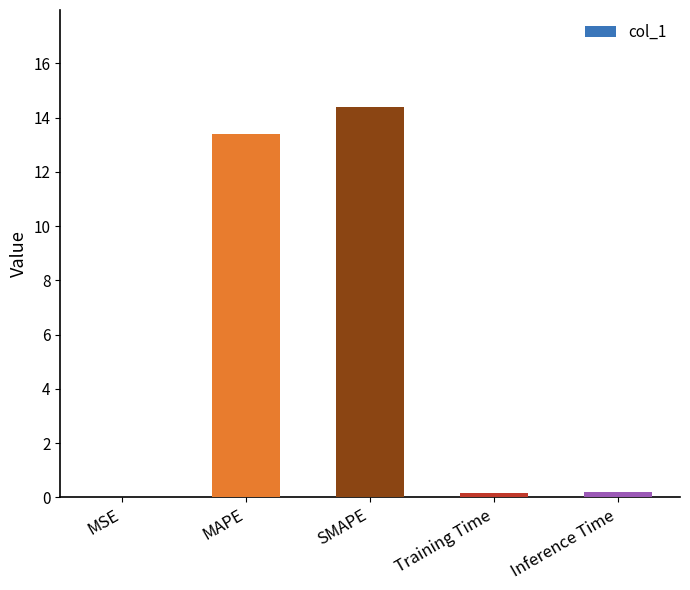

What is the sum of all values?

28.2